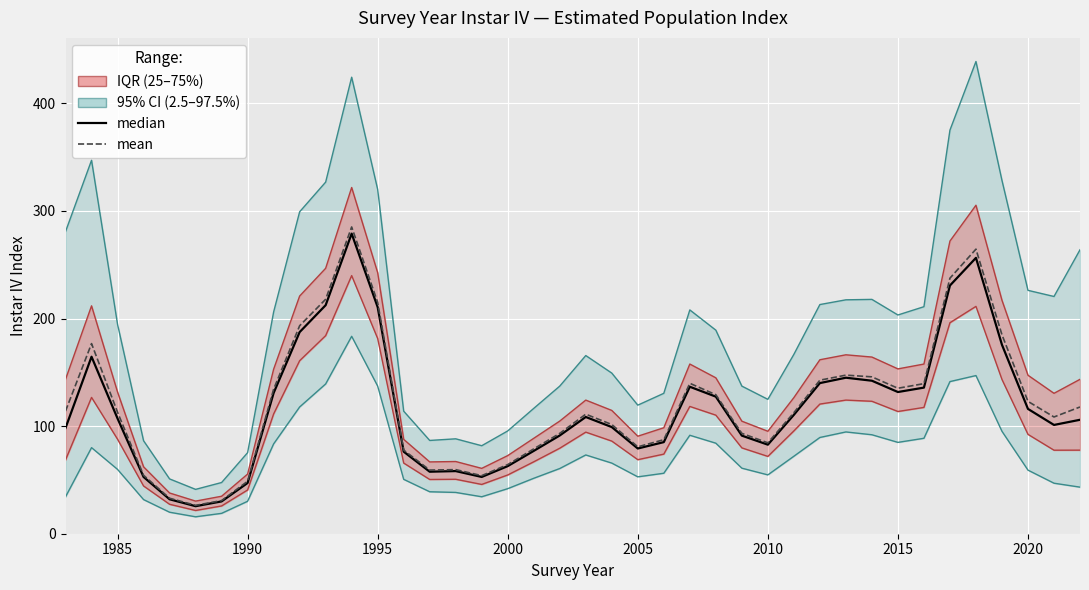

How many interior local valleys does the mean series have?

7